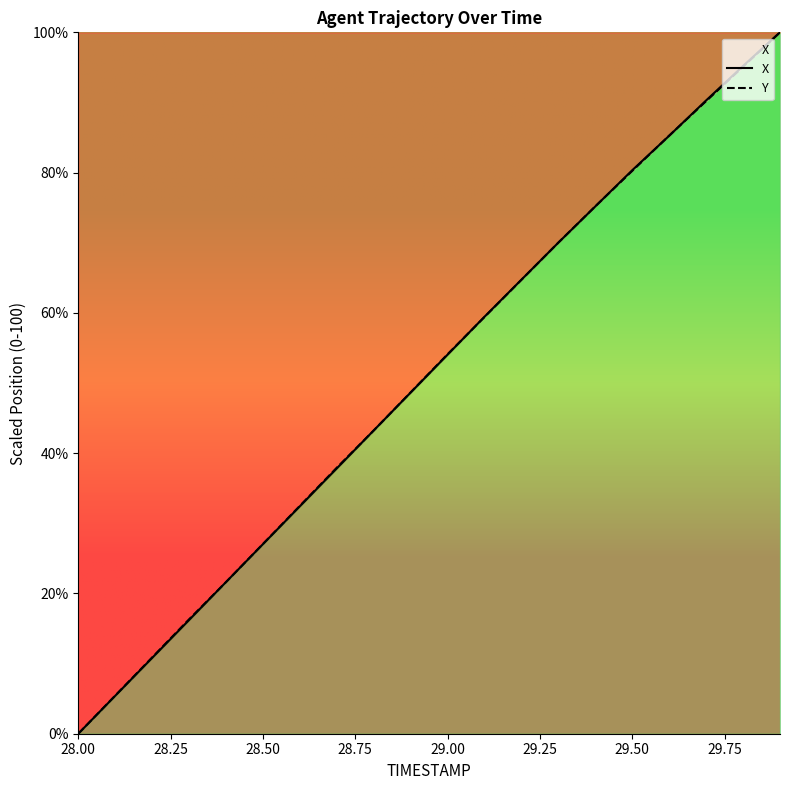

Where do X and Y first cross each other?

28.3 and 28.4